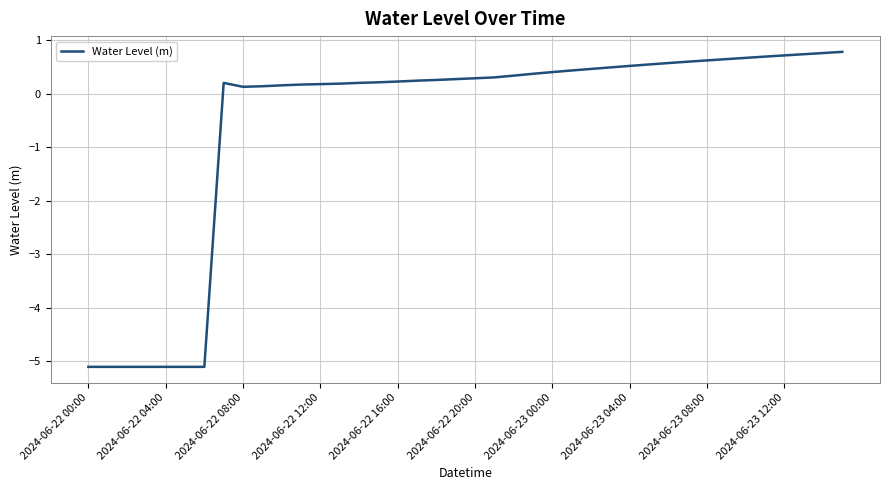

Count the number of values greater than 0.

33